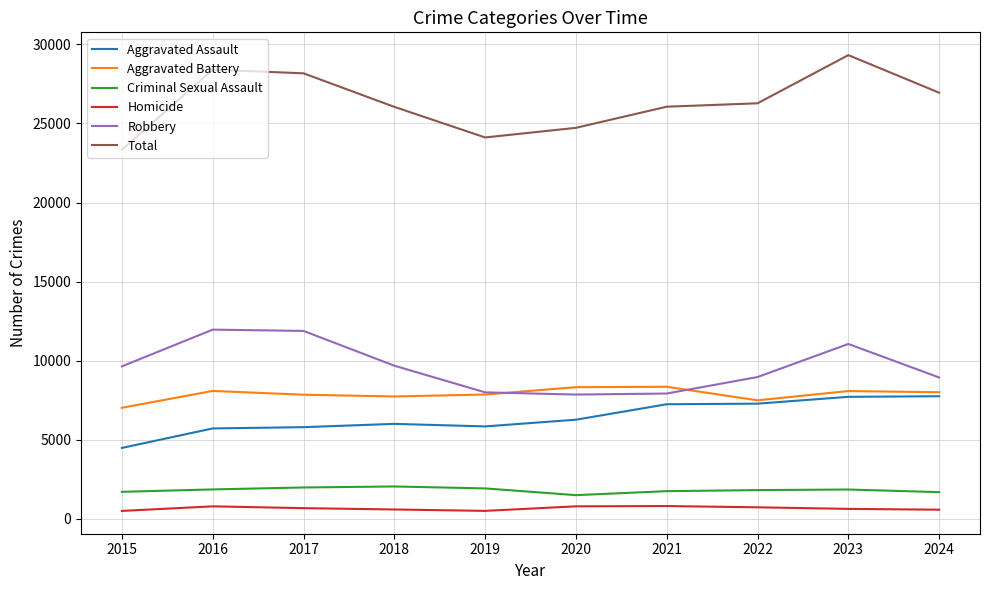

The Robbery series shows 3455 at 2017. True or false?

False